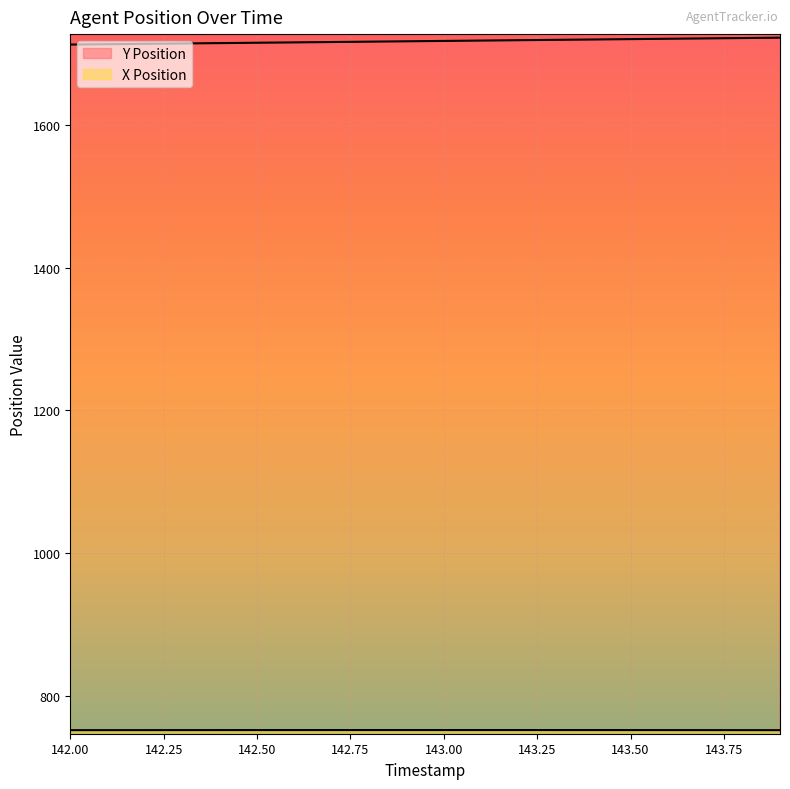

What is the total value across all series at 143.4?

2471.9